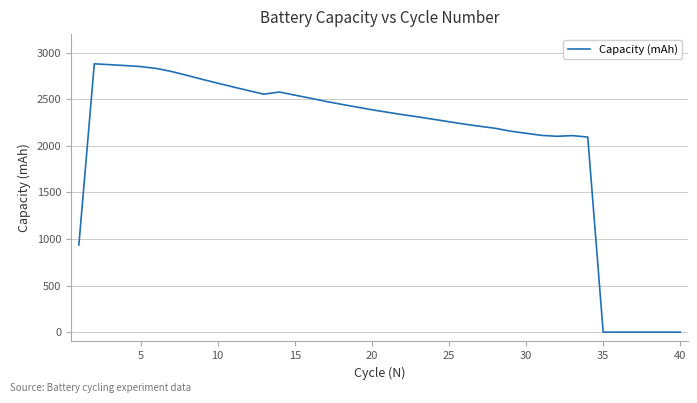

What is the maximum value shown in the chart?

2881.2